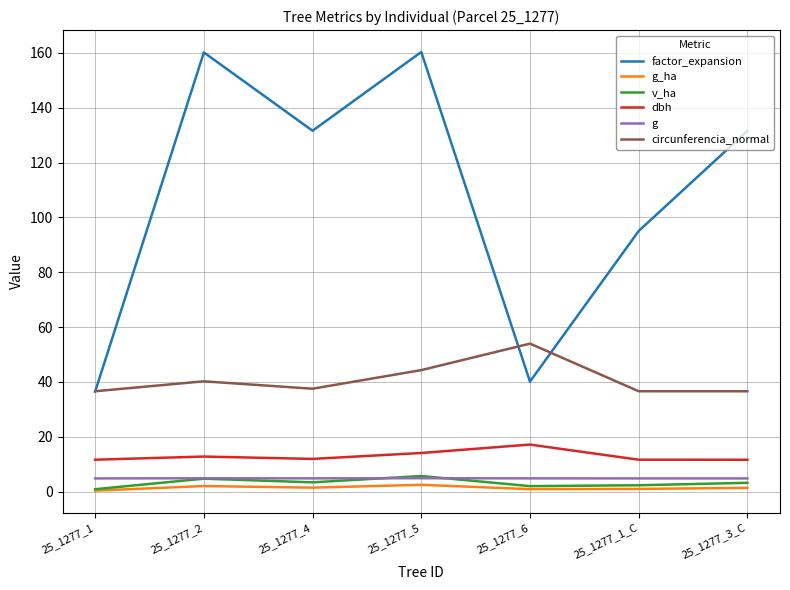

Which series has the largest total across all categories?

factor_expansion